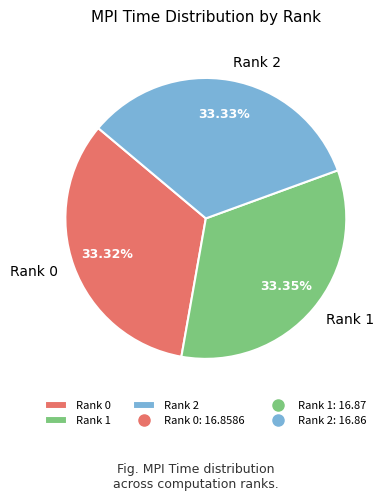

Combined, do Rank 1 and Rank 0 account for over 50%?

Yes